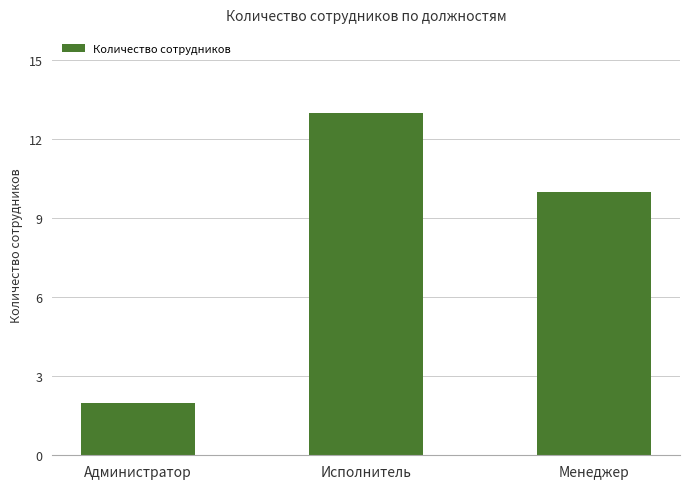

What is the minimum value shown in the chart?

2